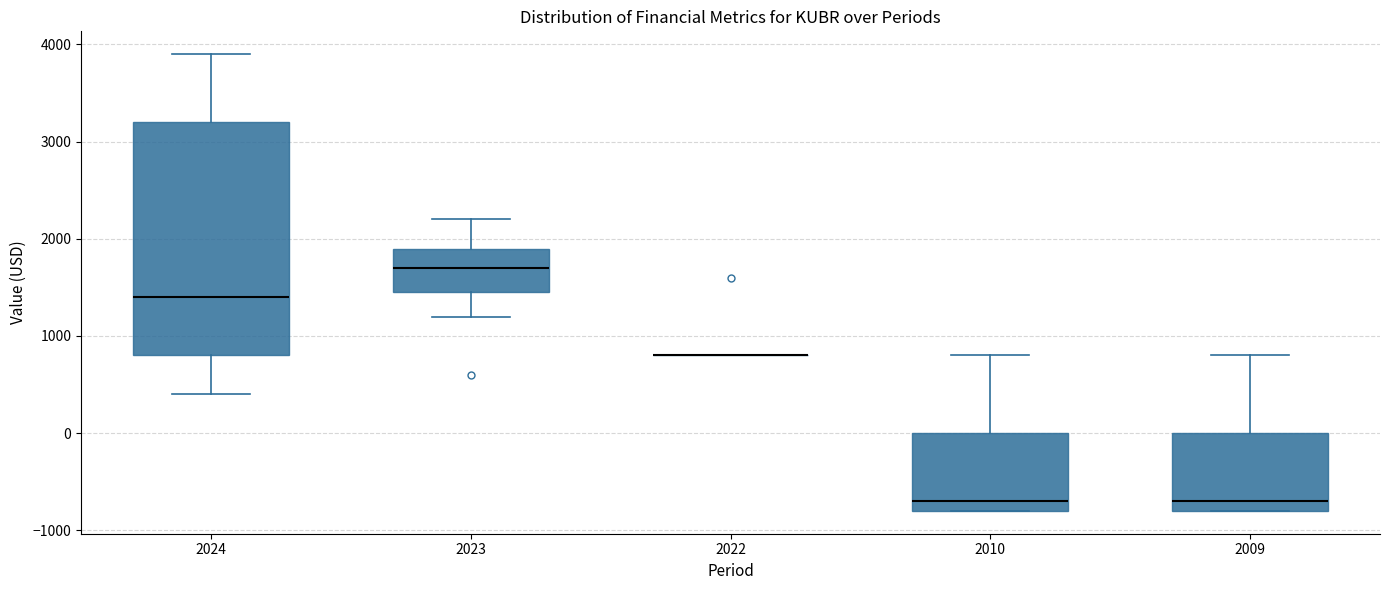

Reading left to right, transcribe this box plot: for each box, give where its median line is, the range the box spans, and where its two whiskers end, as read against the y-axis. The values are not printed on the chart, so give them approximately, as read against the axis.

2024: median 1400, box 800 to 3200, whiskers 400 to 3900
2023: median 1700, box 1500 to 1900, whiskers 1200 to 2200
2022: box collapsed to a line at 800, whiskers 800 to 800
2010: median -700, box -800 to 0, whiskers -800 to 800
2009: median -700, box -800 to 0, whiskers -800 to 800